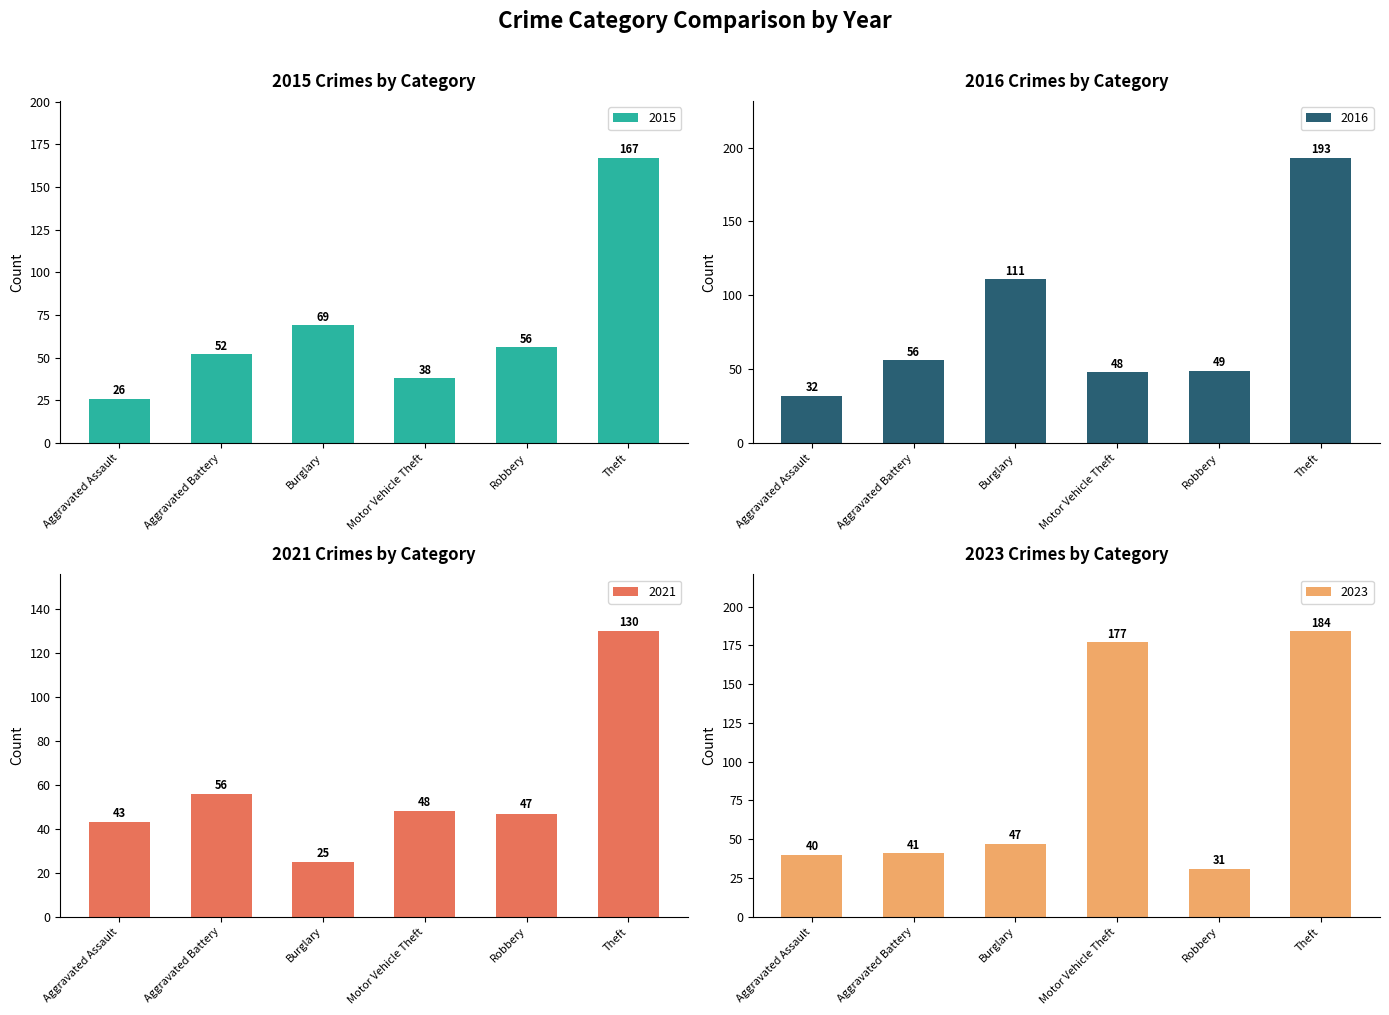

What is the difference between the second highest and minimum values in the 2016 series?

79